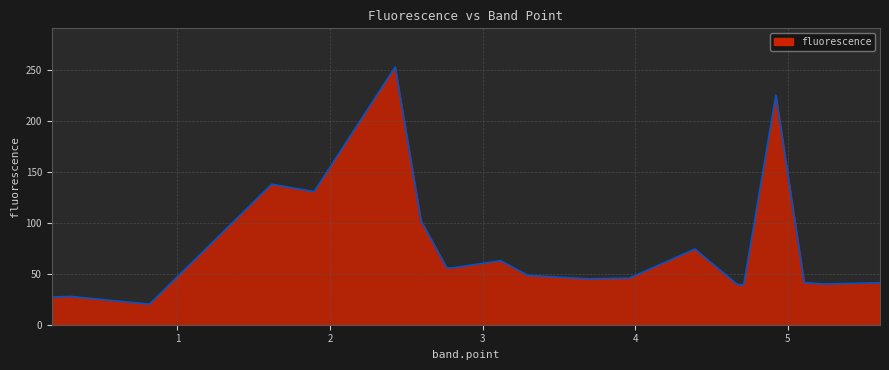

What is the difference between the maximum and minimum values?

232.7